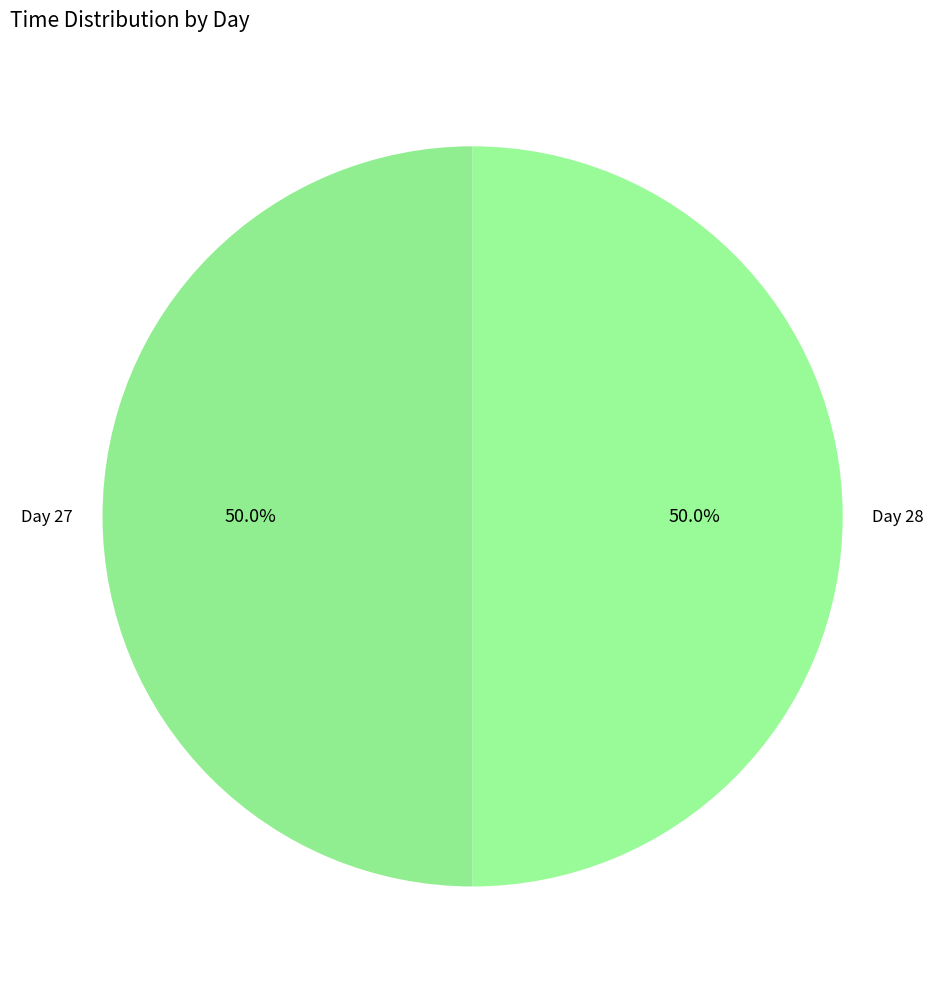

Count the number of slices in the pie.

2